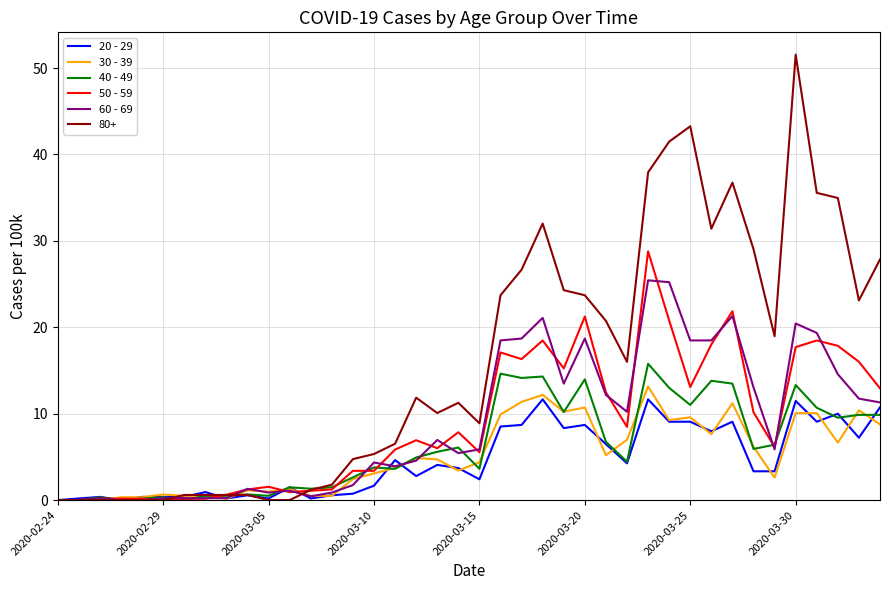

Which category has the highest value across all series?

2020-03-30